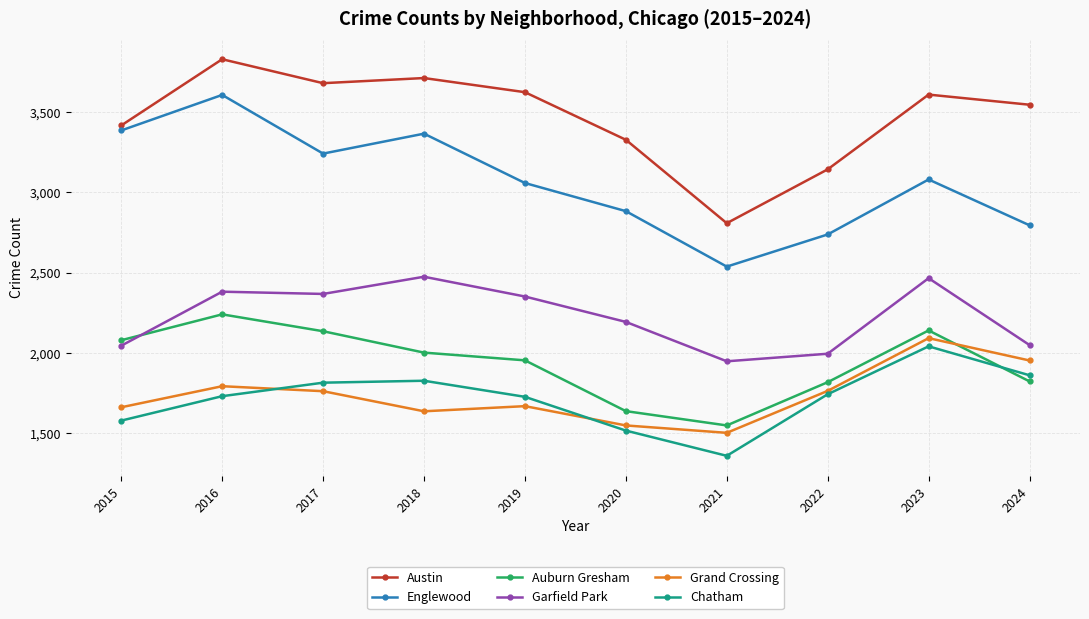

At 2024, list the series in order from largest to smallest.

Austin, Englewood, Garfield Park, Grand Crossing, Chatham, Auburn Gresham